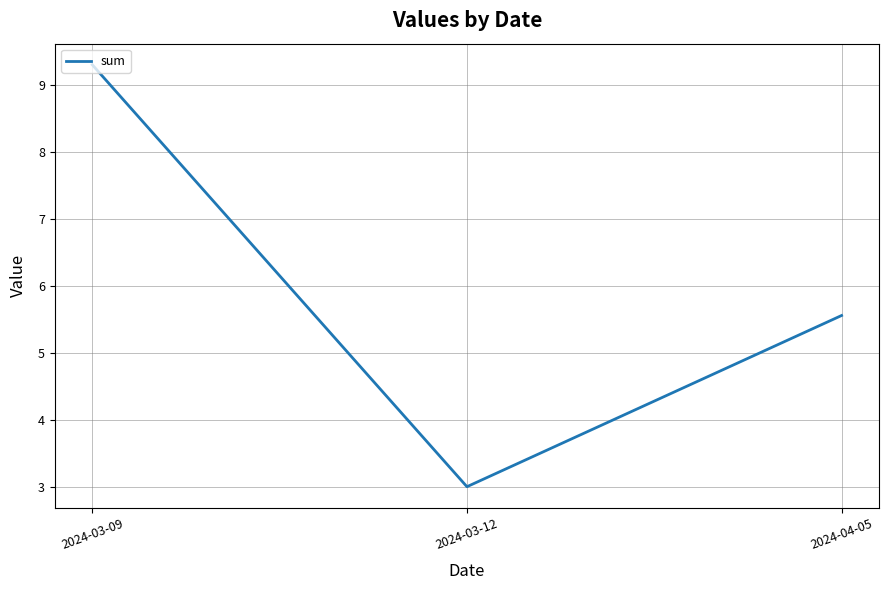

What is the maximum value shown in the chart?

9.3